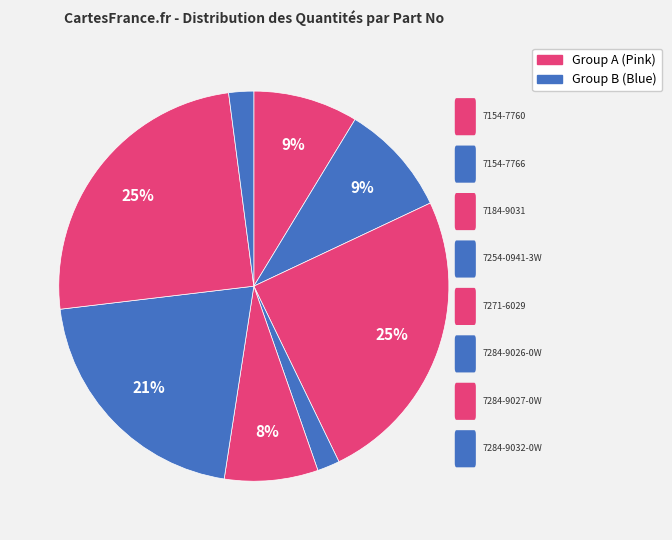

Rank the categories by value from highest to lowest.

7184-9031, 7284-9027-0W, 7284-9026-0W, 7154-7766, 7154-7760, 7271-6029, 7284-9032-0W, 7254-0941-3W